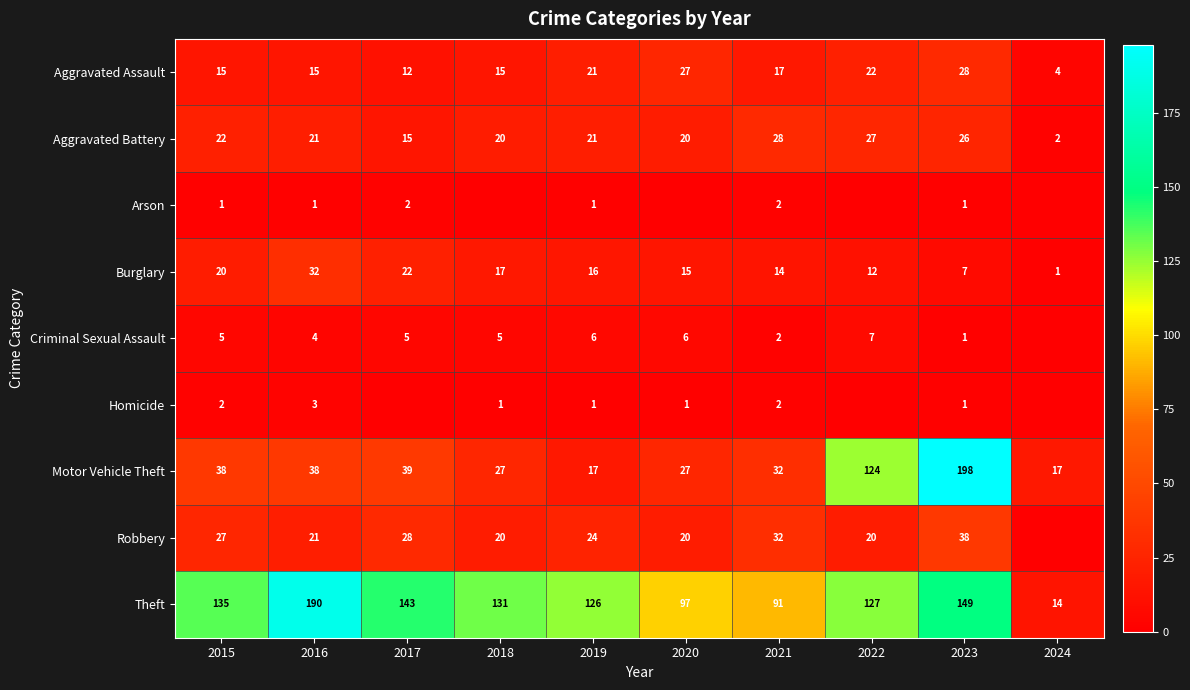

Where is Burglary nearest to the value 16?

2019